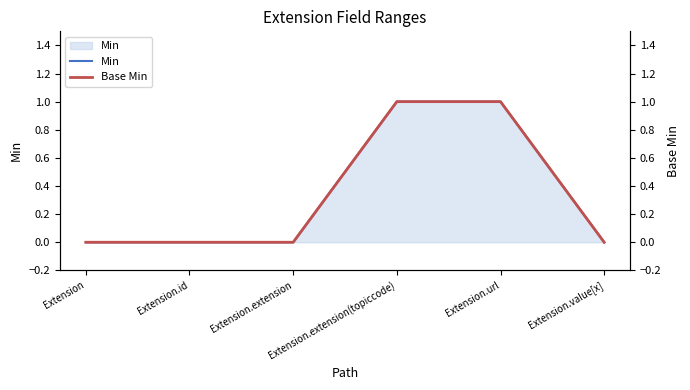

The Min series shows 2 at Extension.url. True or false?

False